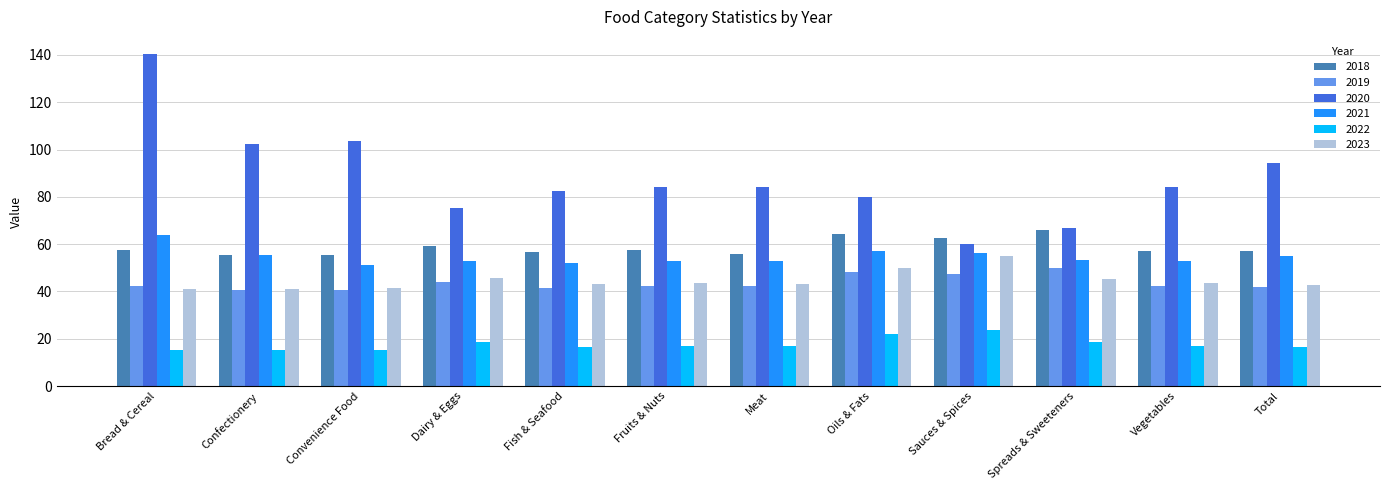

Is it true that 2023 equals 49.7 at Oils & Fats?

True